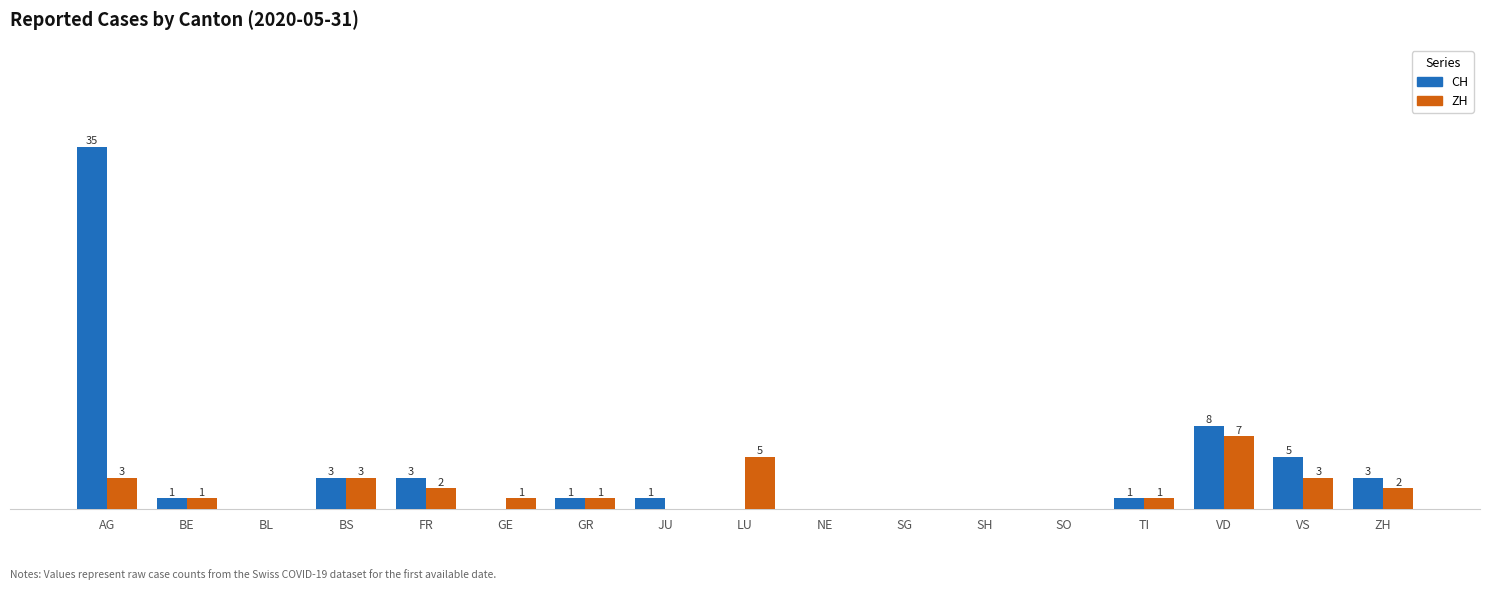

Is the value of ZH at JU greater than the value of CH at VS?

No